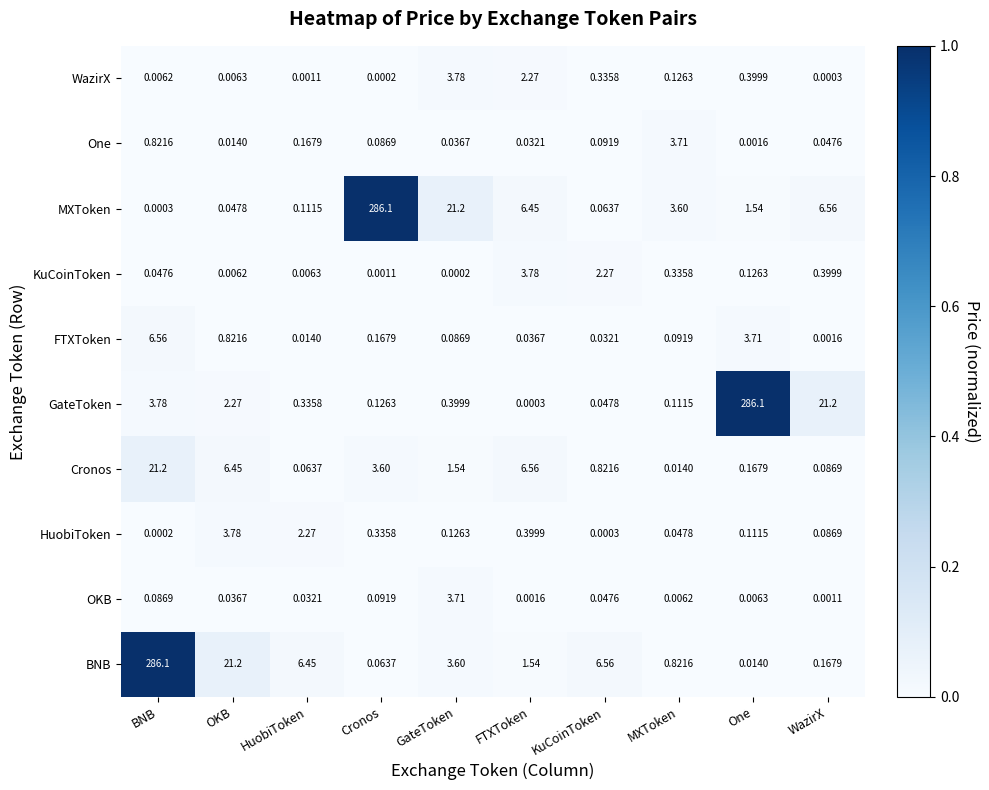

At which label is BNB closest to 143?

OKB